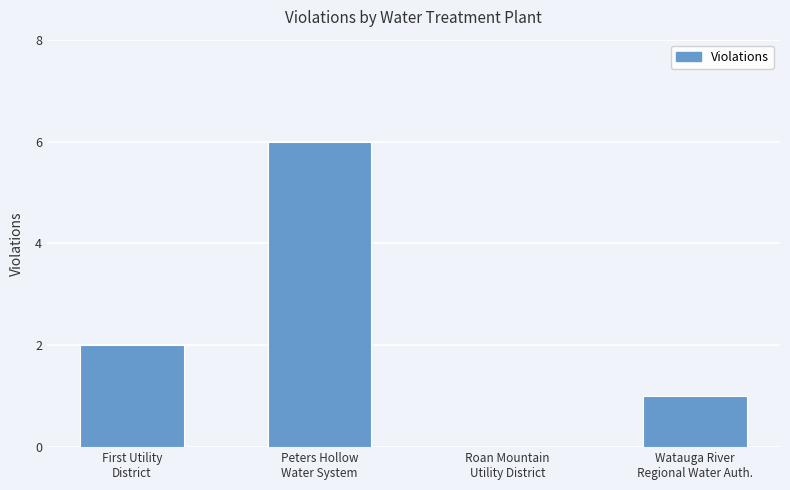

Count the values in the range 1 to 6.

3